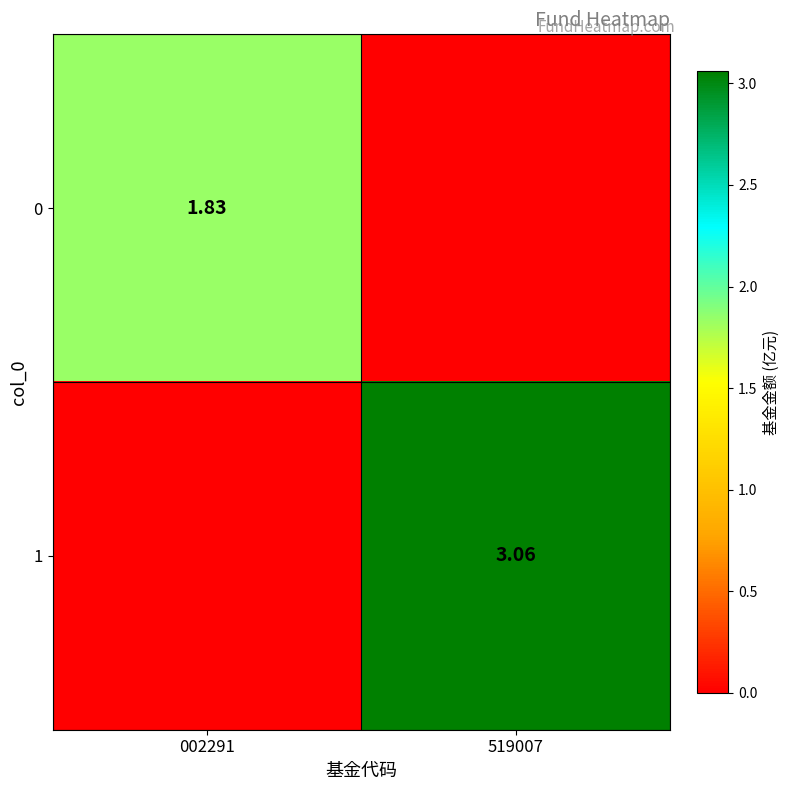

What is the difference between the highest and lowest values at 519007?

3.1